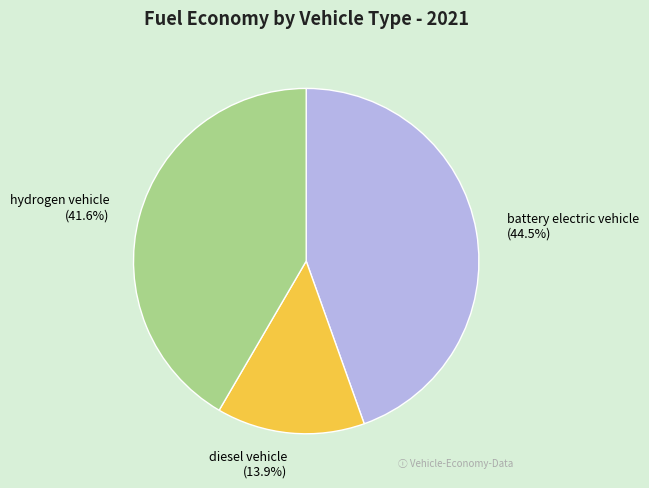

Which category has the smallest portion of the pie?

diesel vehicle